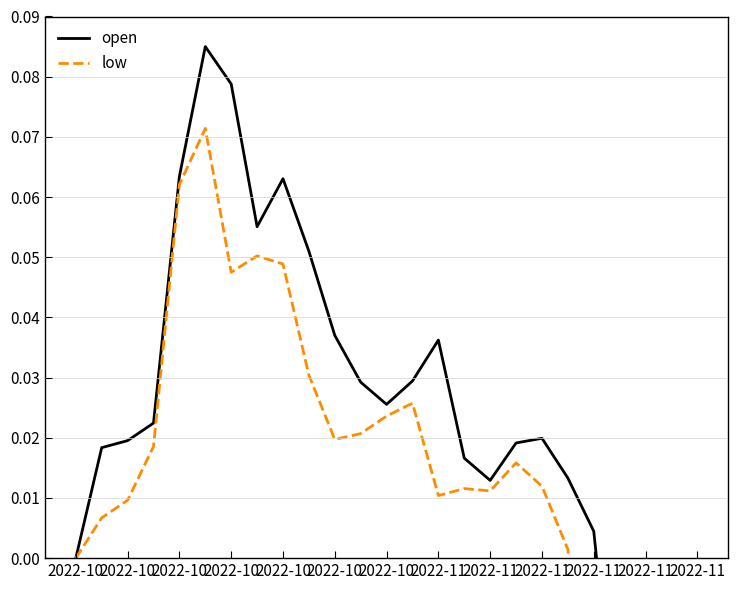

At which label does open first exceed 0?

2022-10